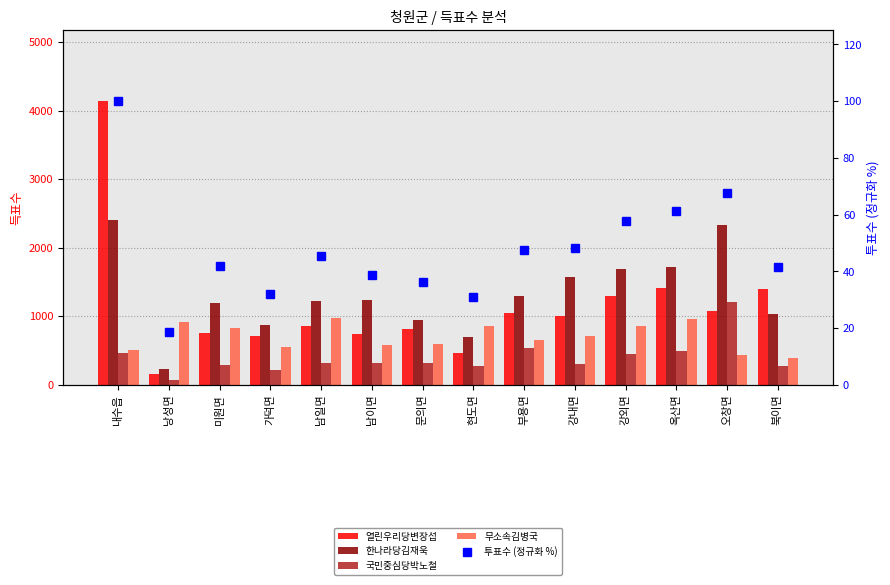

Are the bars horizontal?

No